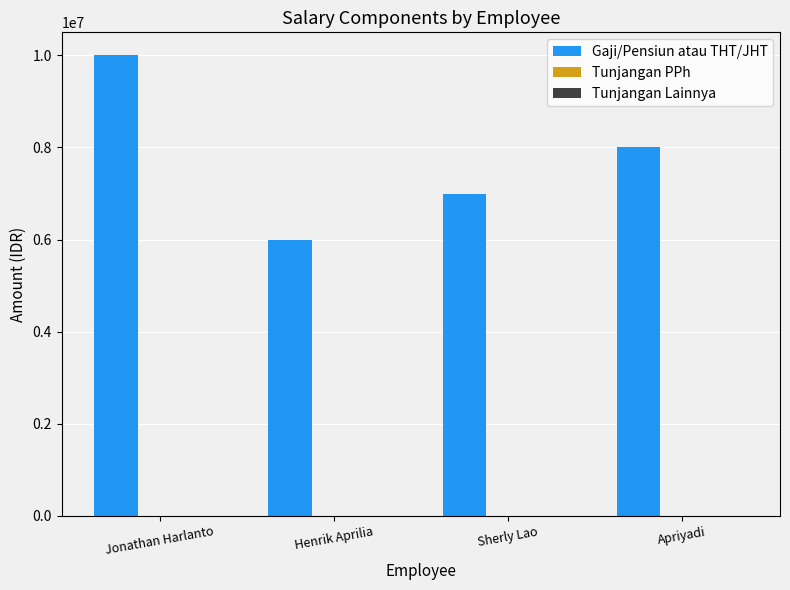

What is the change in value from Jonathan Harlanto to Henrik Aprilia?

-4000000